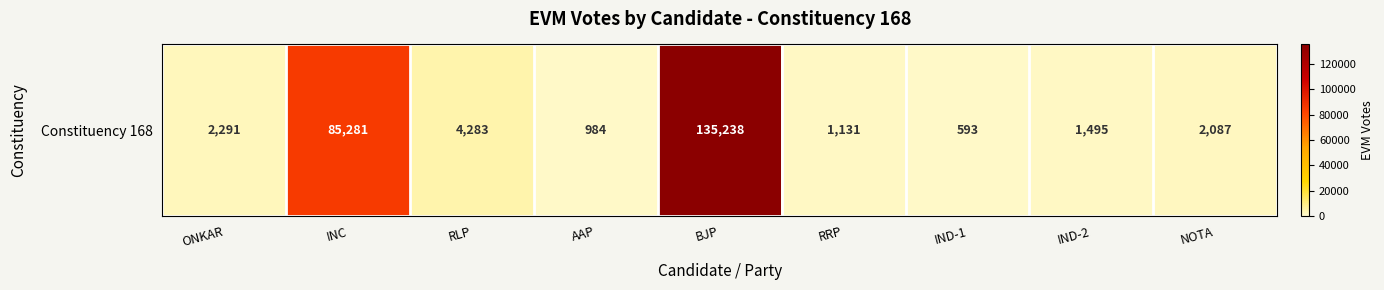

Is it true that the value at RLP is 5884?

False